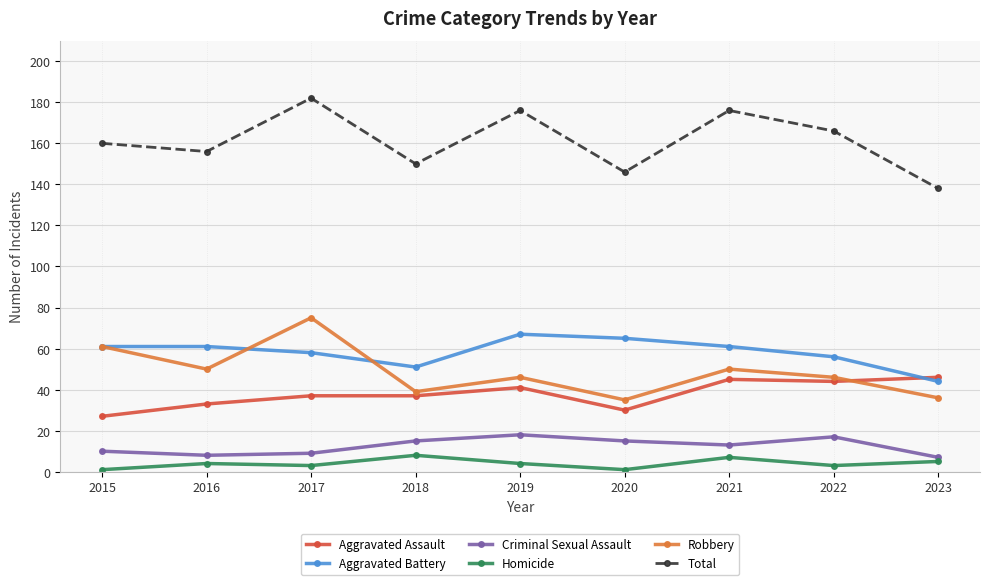

Reading left to right, transcribe all the data shown in this chart.

Aggravated Assault: 2015=27	2016=33	2017=37	2018=37	2019=41	2020=30	2021=45	2022=44	2023=46
Aggravated Battery: 2015=61	2016=61	2017=58	2018=51	2019=67	2020=65	2021=61	2022=56	2023=44
Criminal Sexual Assault: 2015=10	2016=8	2017=9	2018=15	2019=18	2020=15	2021=13	2022=17	2023=7
Homicide: 2015=1	2016=4	2017=3	2018=8	2019=4	2020=1	2021=7	2022=3	2023=5
Robbery: 2015=61	2016=50	2017=75	2018=39	2019=46	2020=35	2021=50	2022=46	2023=36
Total: 2015=160	2016=156	2017=182	2018=150	2019=176	2020=146	2021=176	2022=166	2023=138